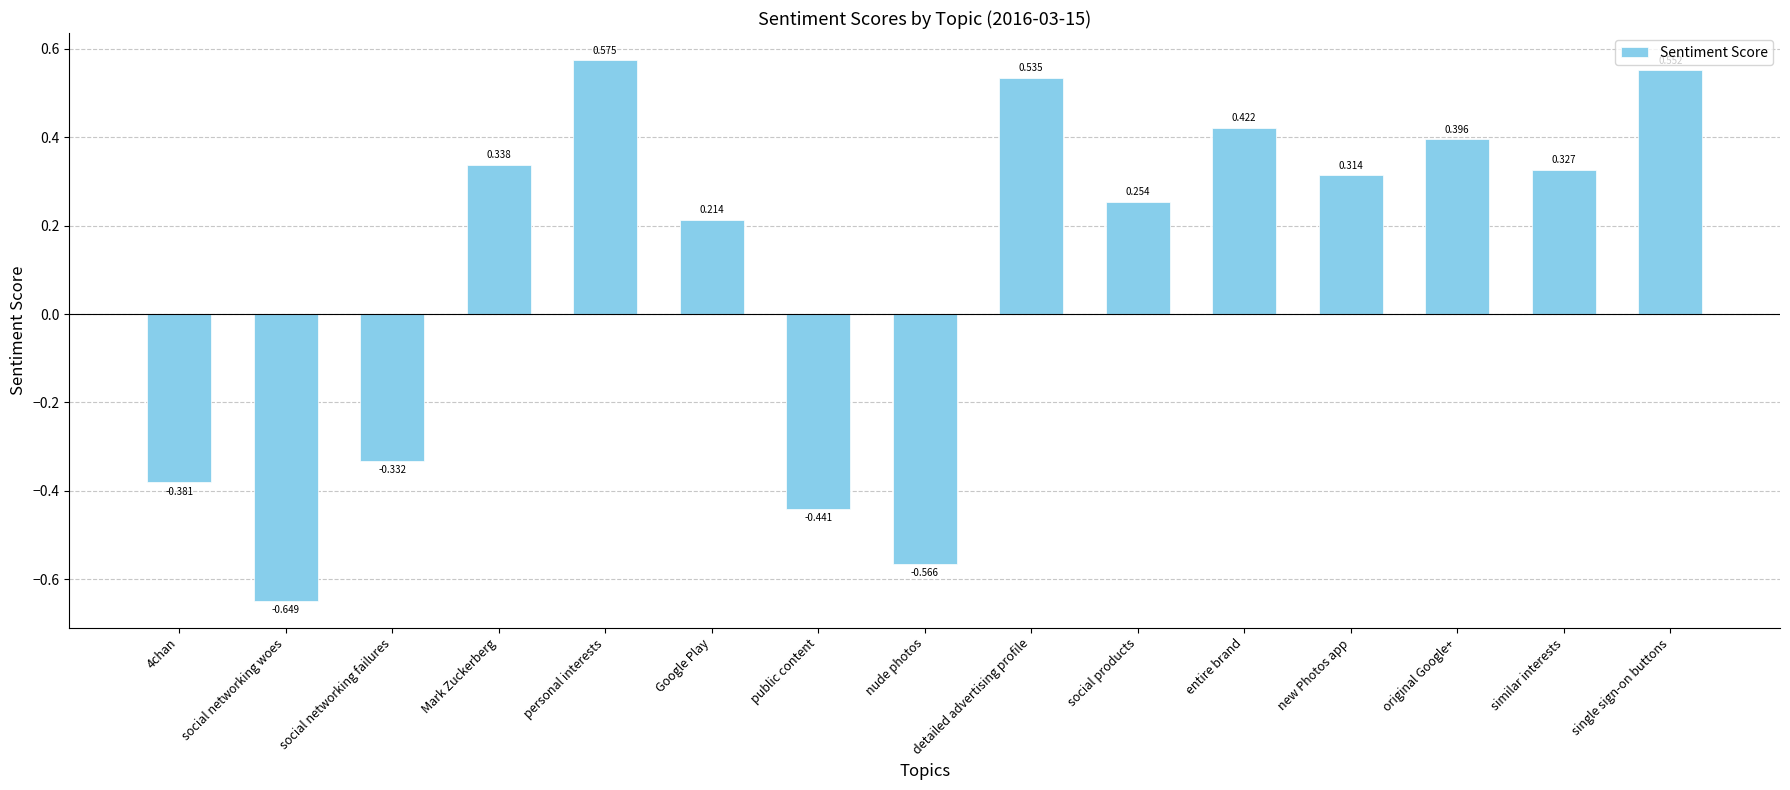

What is the label of the 8th bar from the left?

nude photos